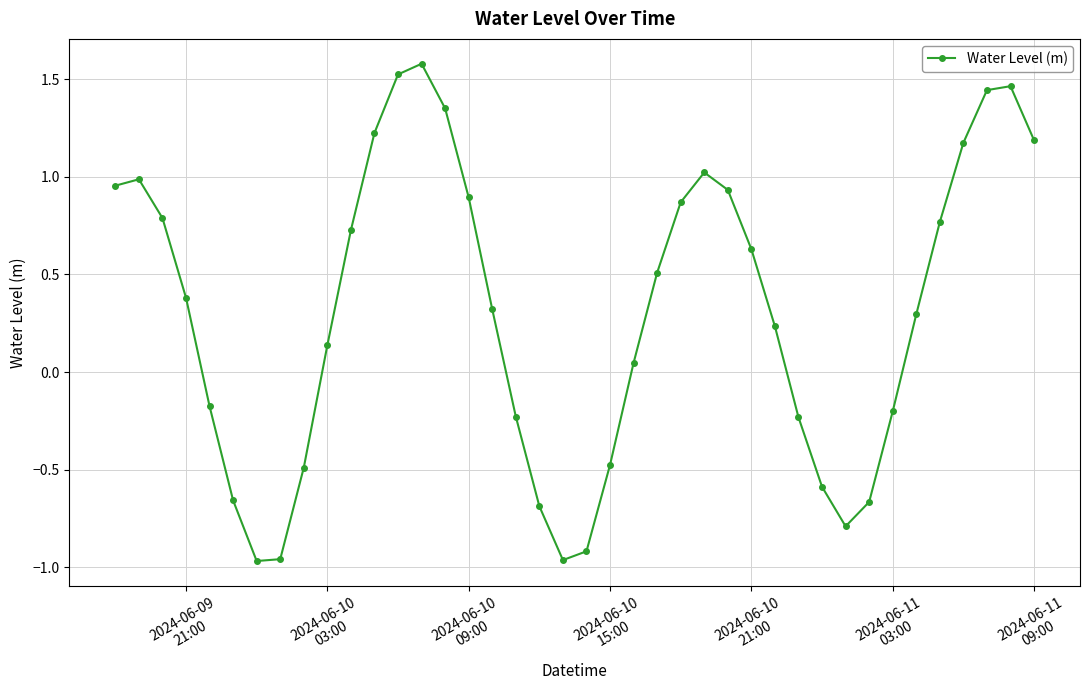

What is the maximum value shown in the chart?

1.6